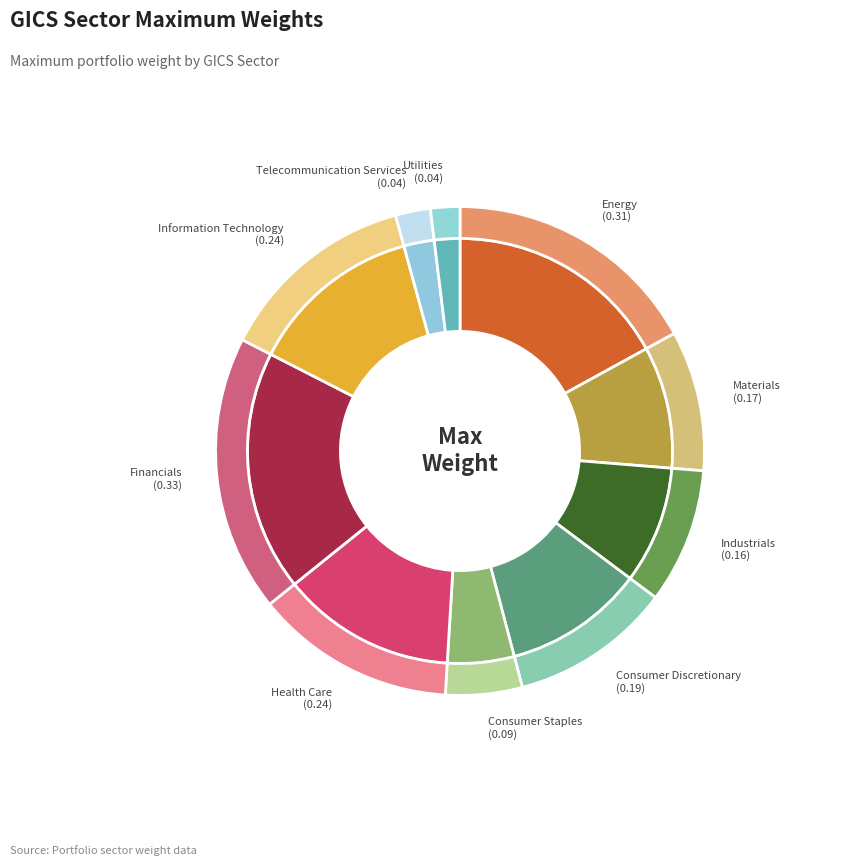

Rank the categories by value from highest to lowest.

Financials, Energy, Health Care, Information Technology, Consumer Discretionary, Materials, Industrials, Consumer Staples, Telecommunication Services, Utilities